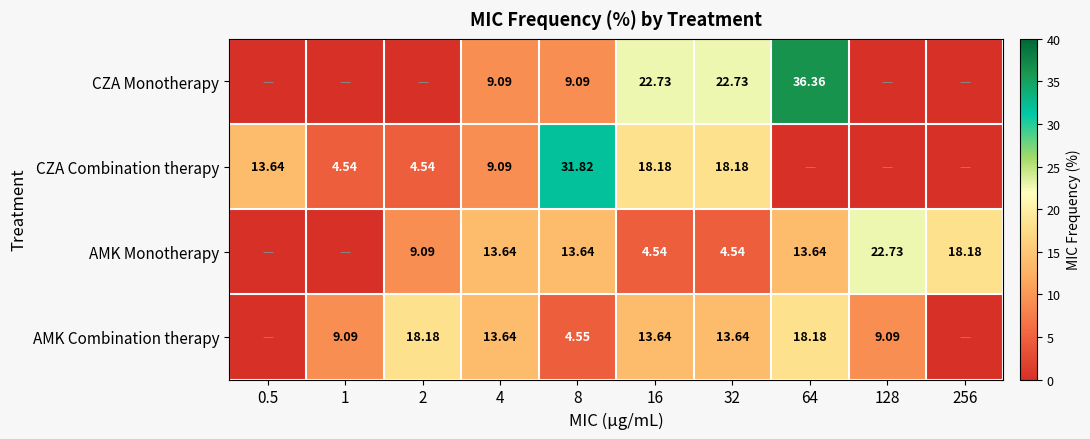

At which label does AMK Combination therapy first exceed 13?

2